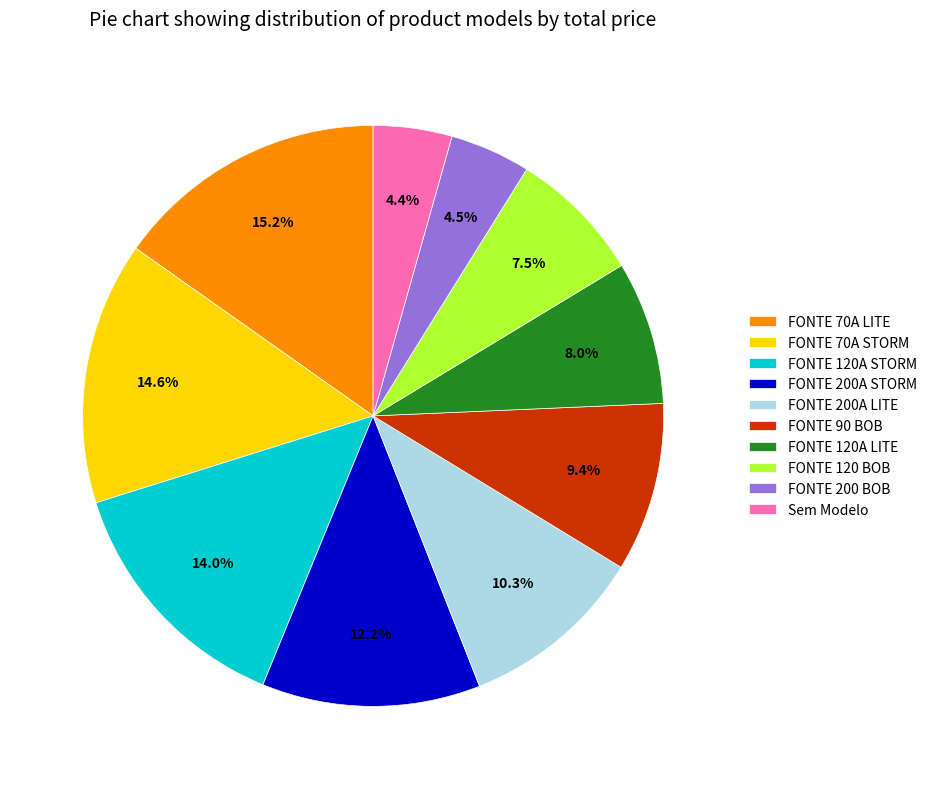

What is the ratio of the value at FONTE 200A LITE to the value at FONTE 200 BOB?

2.3